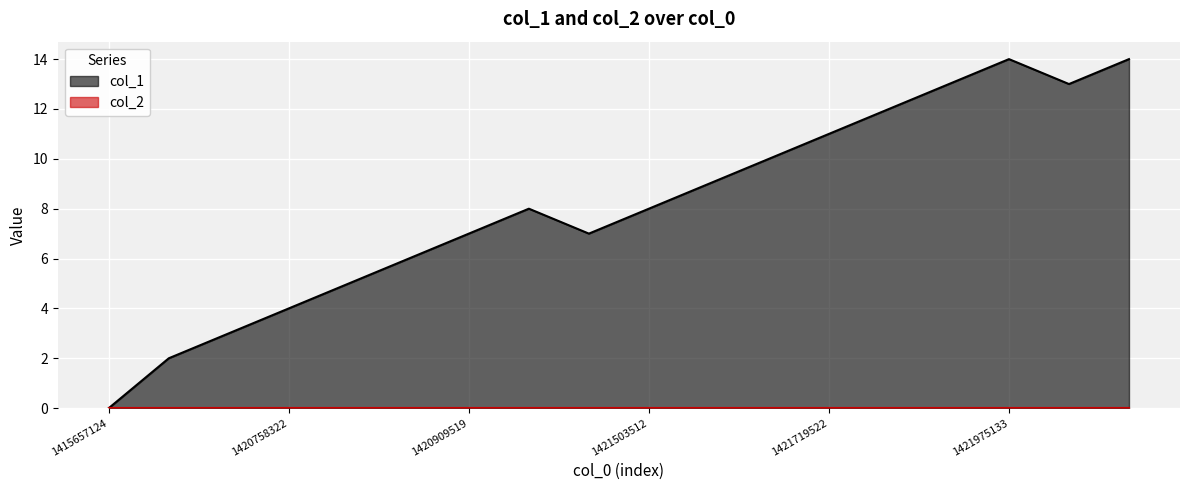

What is the average value?

8